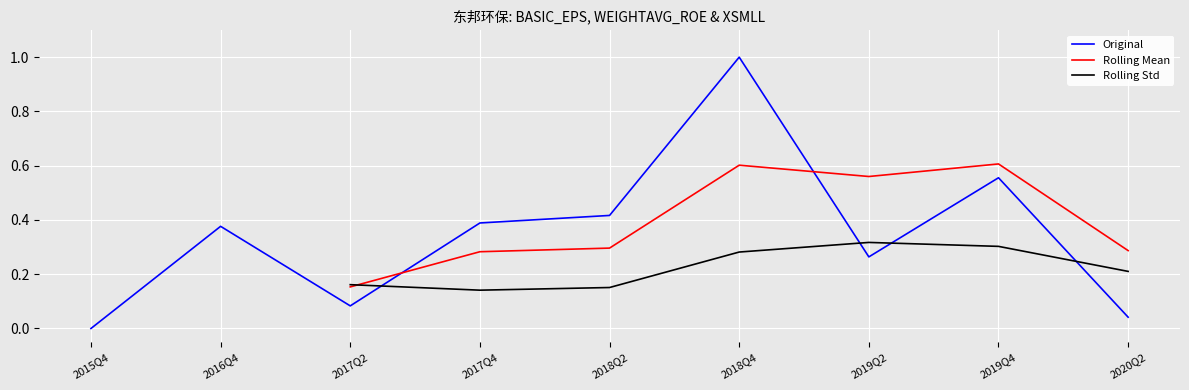

After their last crossing, which series has the higher values: Rolling Mean or Rolling Std?

Rolling Mean